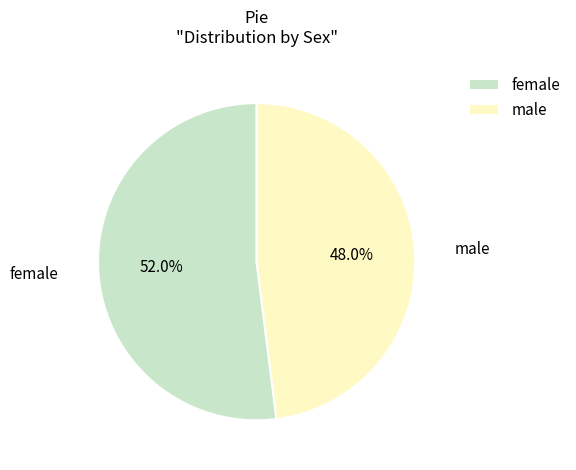

To the nearest percent, what portion does male represent?

48%